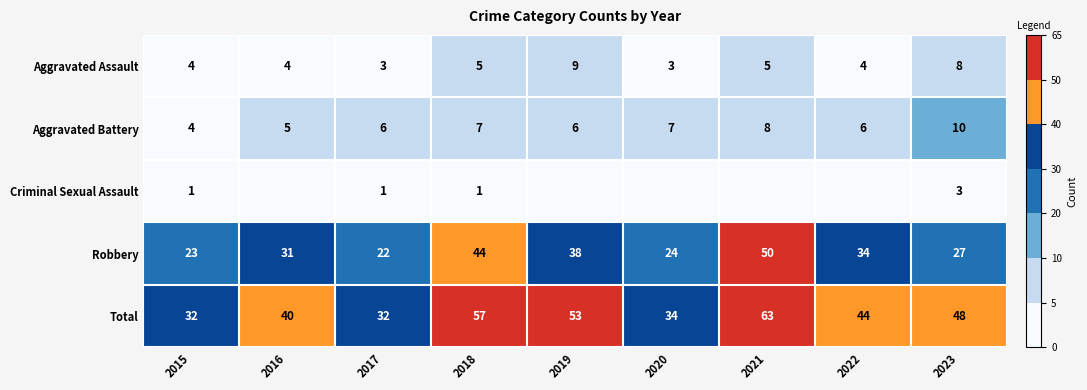

Is the value of Total at 2018 greater than the value of Aggravated Assault at 2022?

Yes